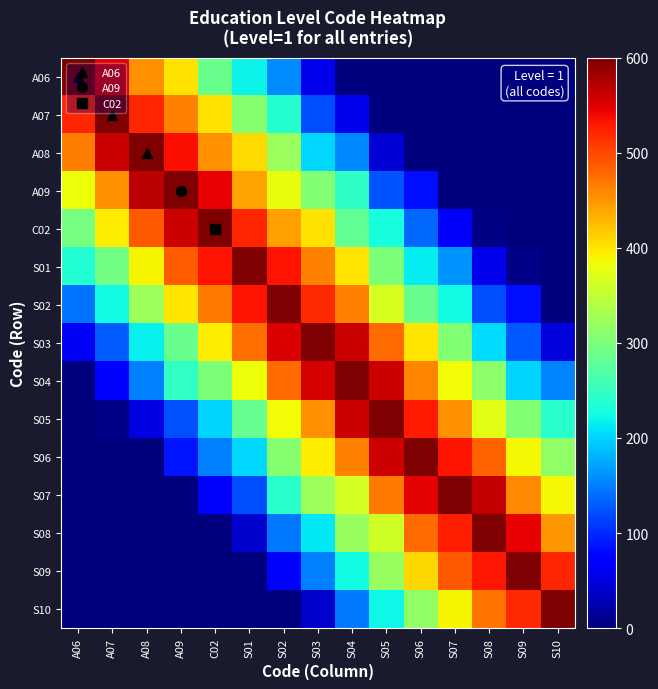

List the series in order of their peak value, highest first.

S02, S06, S04, S07, A06, S09, A08, S05, A07, S10, A09, S01, S08, S03, C02